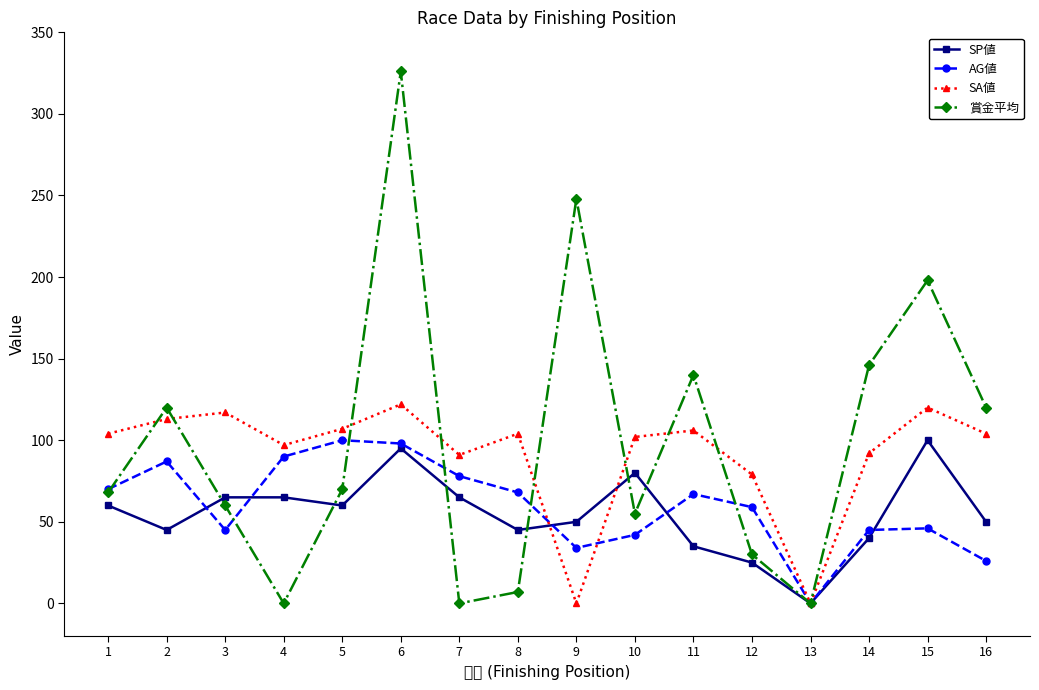

Reading left to right, transcribe all the data shown in this chart.

SP値: 60	45	65	65	60	95	65	45	50	80	35	25	0	40	100	50
AG値: 70	87	45	90	100	98	78	68	34	42	67	59	0	45	46	26
SA値: 104	113	117	97	107	122	91	104	0	102	106	79	0	92	120	104
賞金平均: 68	120	60	0	70	326	0	7	248	55	140	30	0	146	198	120